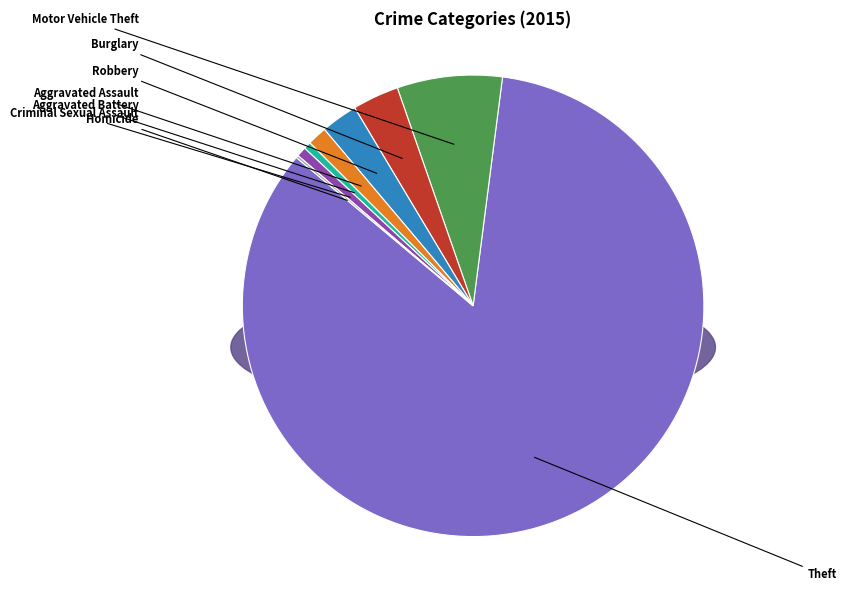

Combined, do Motor Vehicle Theft and Arson account for over 50%?

No